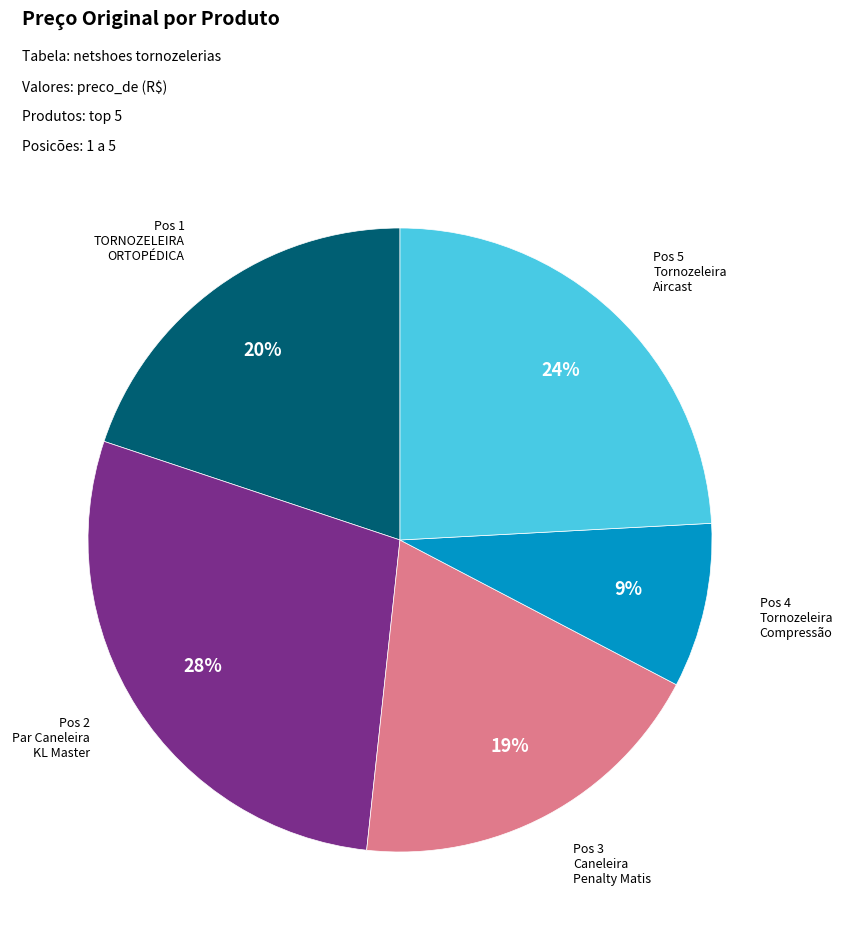

Is there any slice that represents more than half of the pie?

No